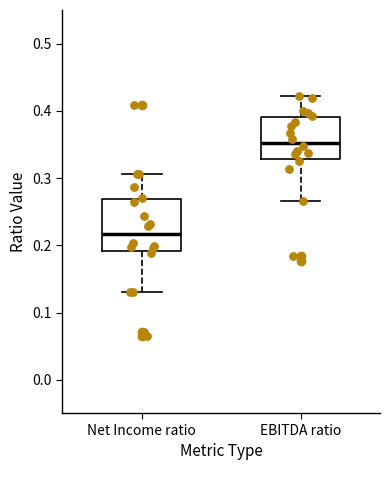

Reading left to right, read every box against the y-axis: the position of its median line, the range the box covers, and the ends of its whiskers. The values are not printed on the chart, so give them approximately, as read against the axis.

Net Income ratio: median 0.22, box 0.19 to 0.27, whiskers 0.13 to 0.31
EBITDA ratio: median 0.35, box 0.33 to 0.39, whiskers 0.27 to 0.42